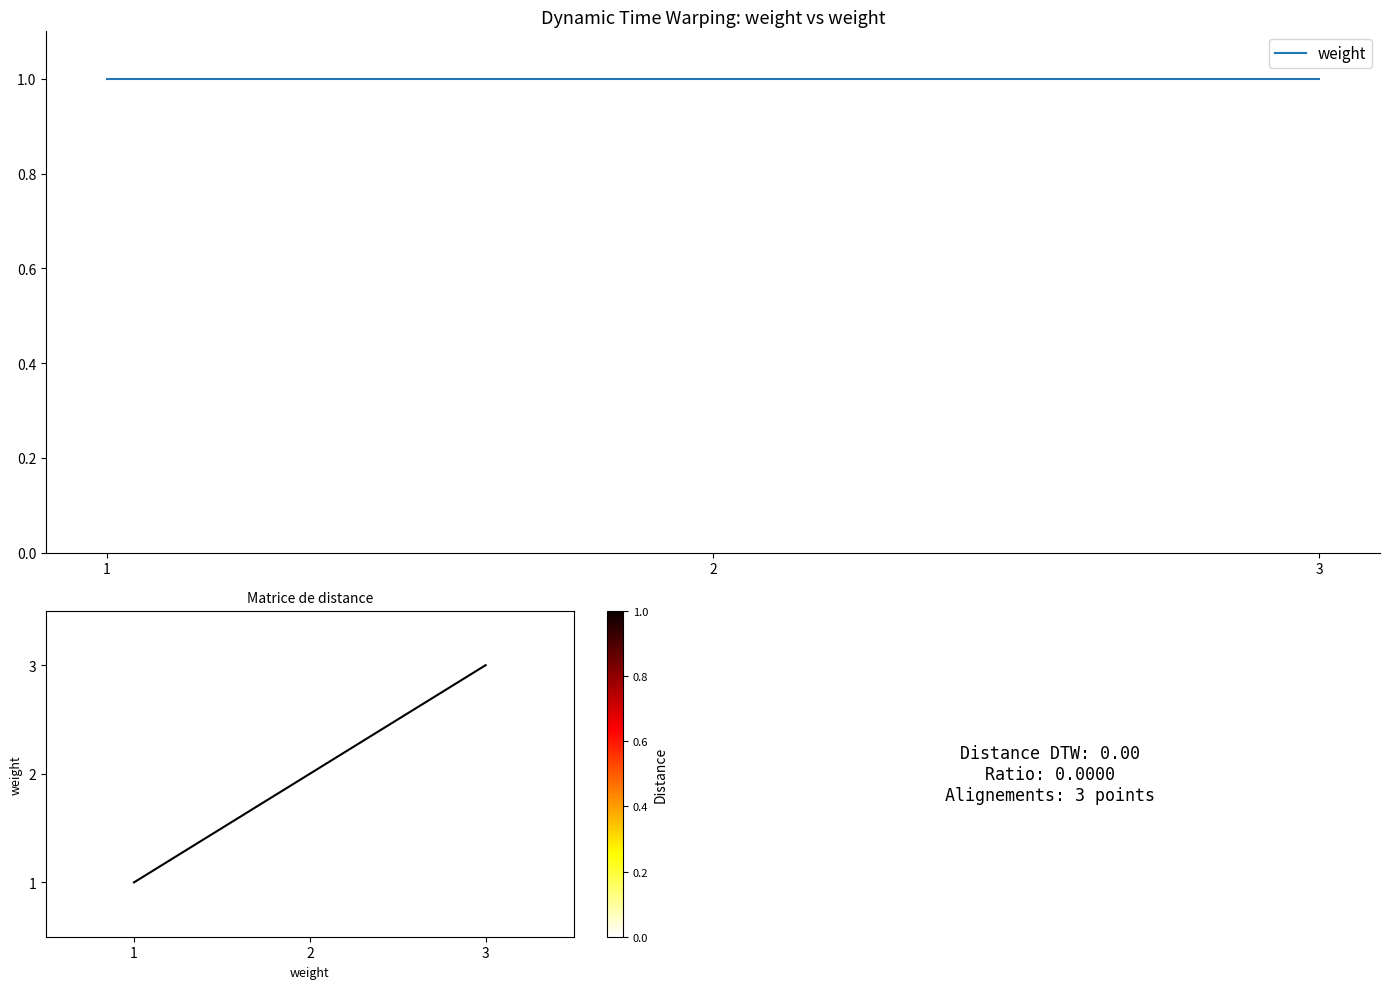

At which category is the sum across all series the highest?

1